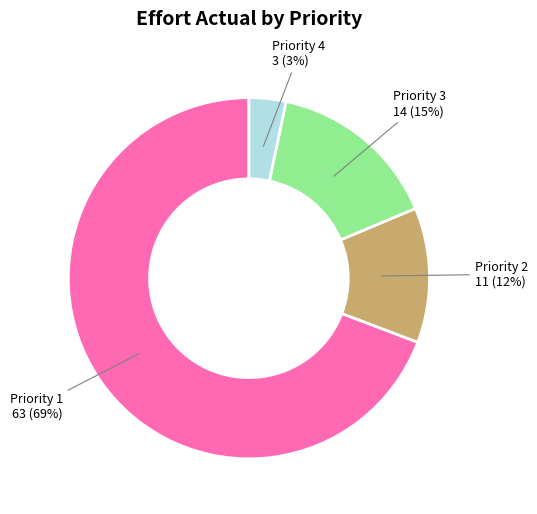

Is there any slice that represents more than half of the pie?

Yes